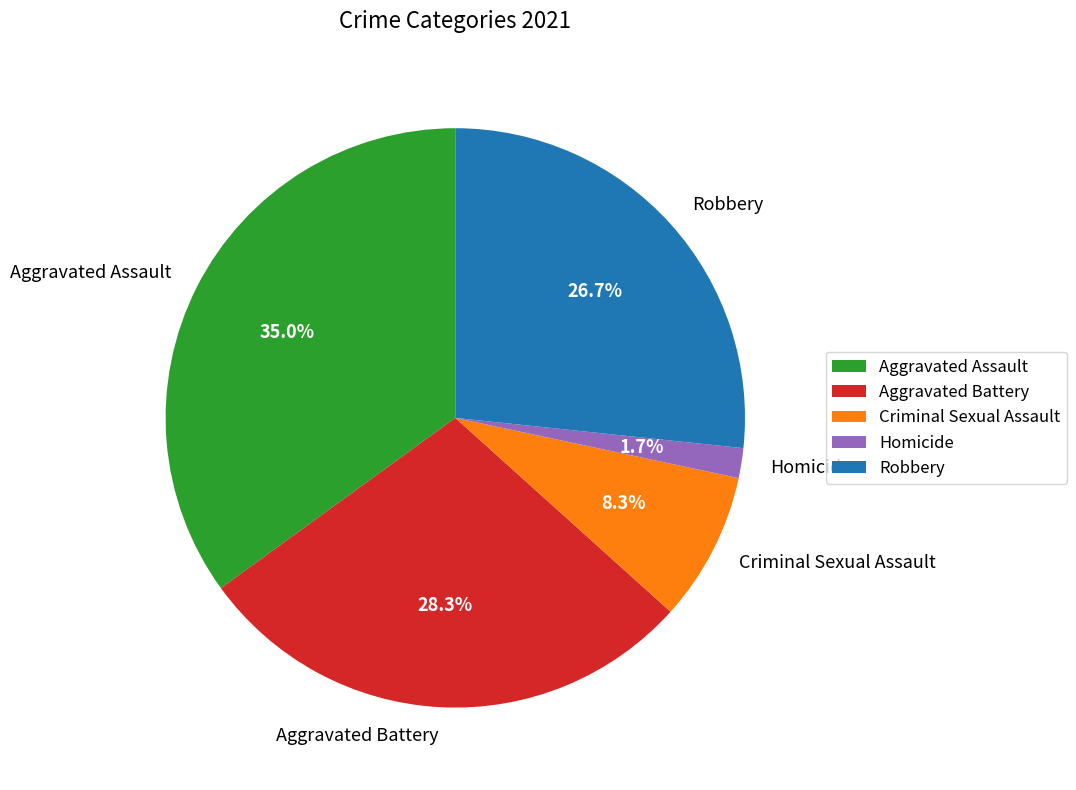

What percentage do Aggravated Battery and Aggravated Assault together represent?

63.3%